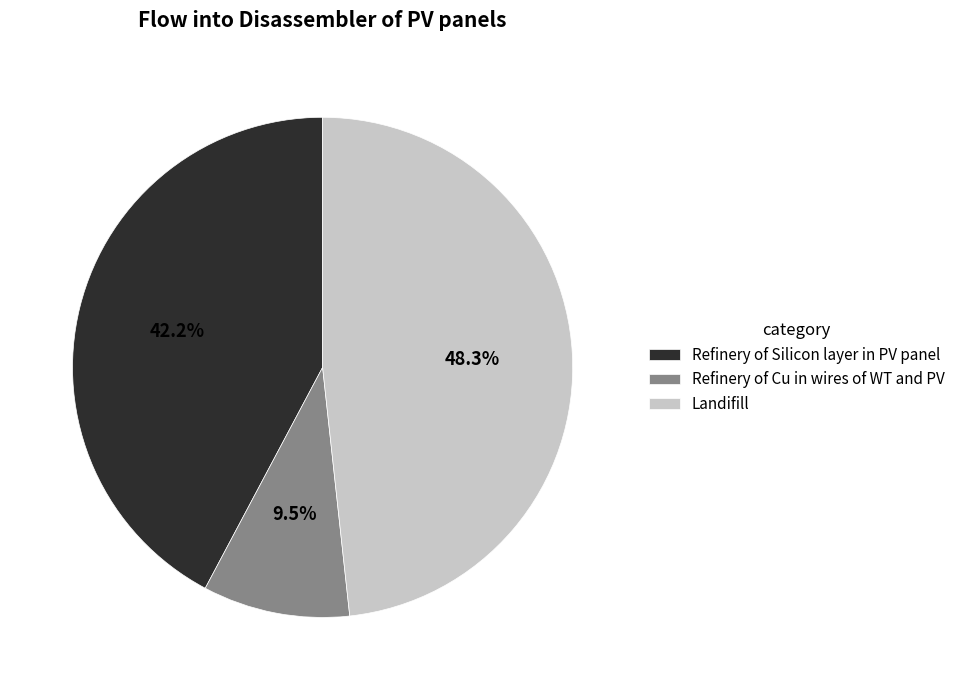

Count the number of slices in the pie.

3